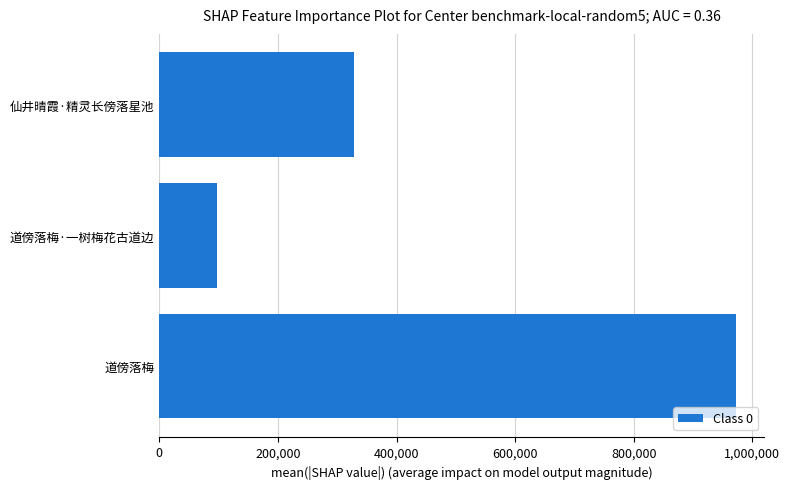

Reading top to bottom, list all the values displayed in this chart.

327925	97039	971926